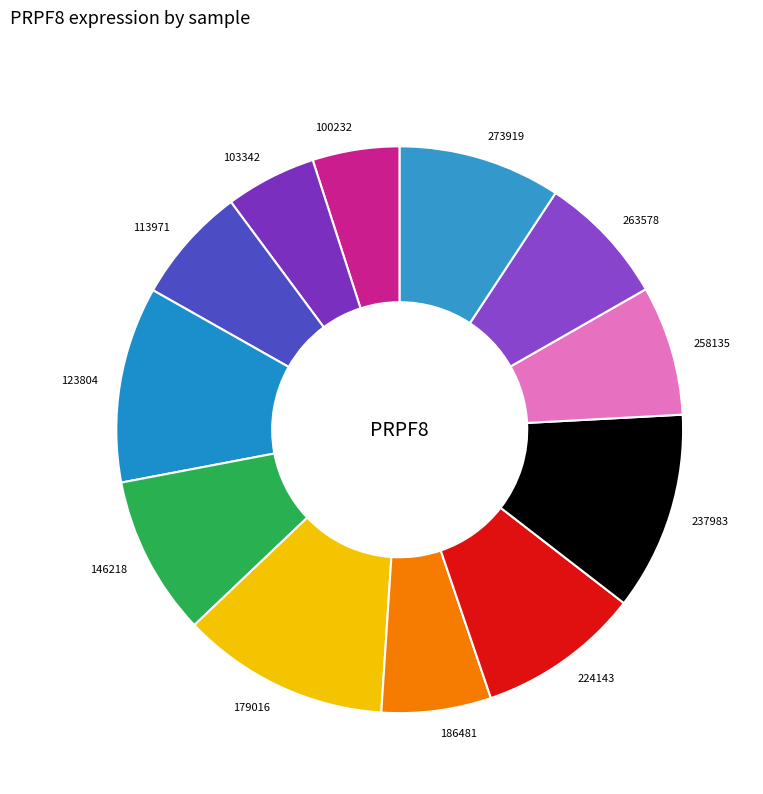

Which has a higher value, 224143 or 186481?

224143